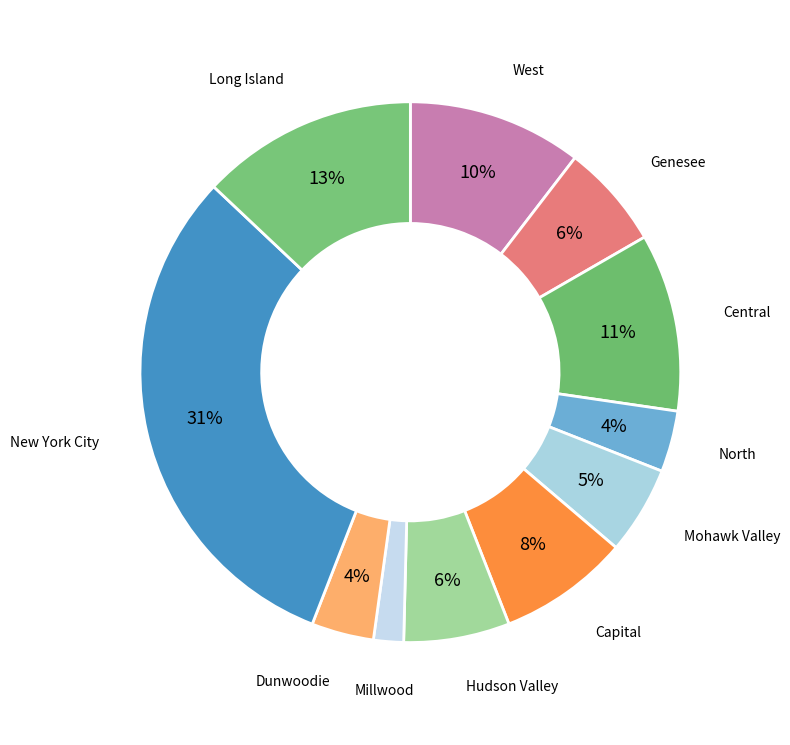

To the nearest percent, what is the average slice percentage?

9%